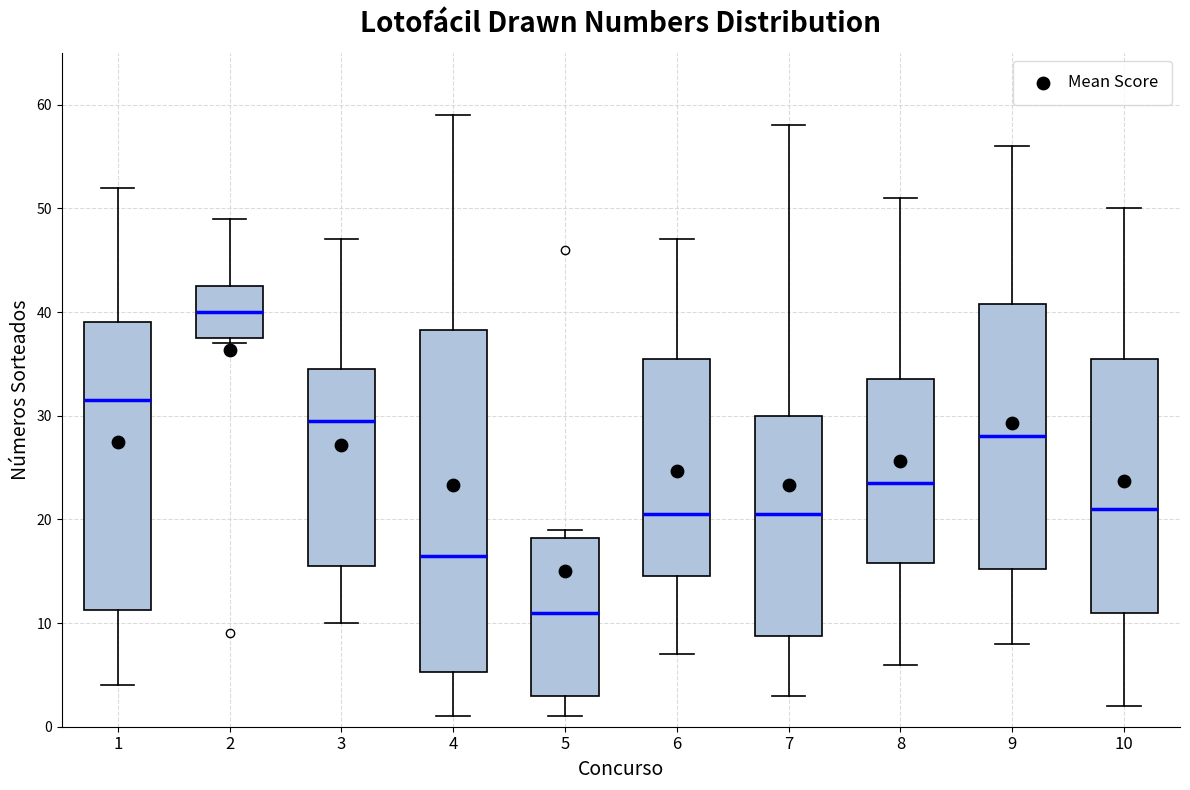

Comparing the boxes themselves (not the whiskers), which one is the tallest?

4